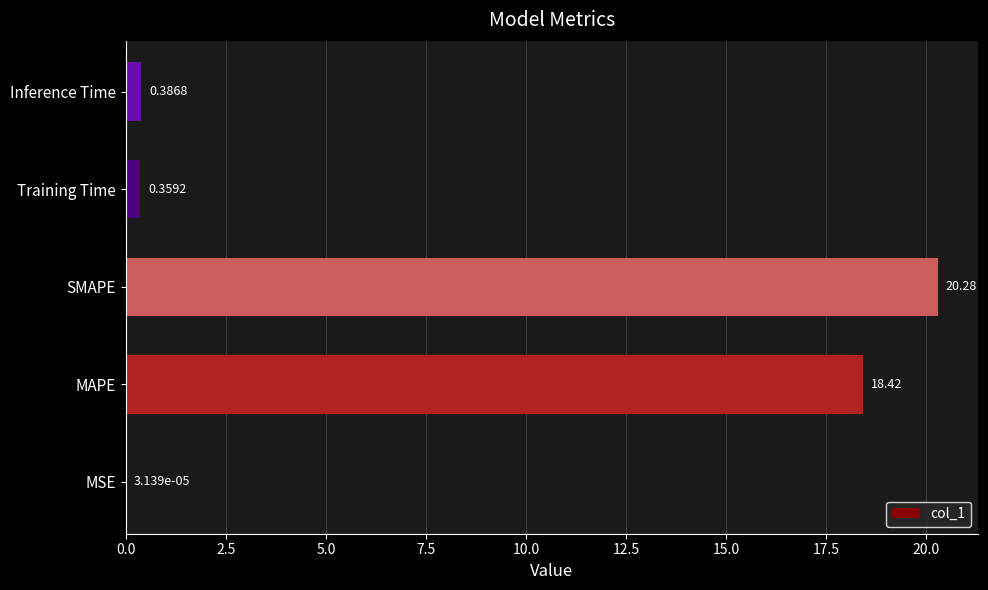

What is the change in value from SMAPE to Inference Time?

-19.9